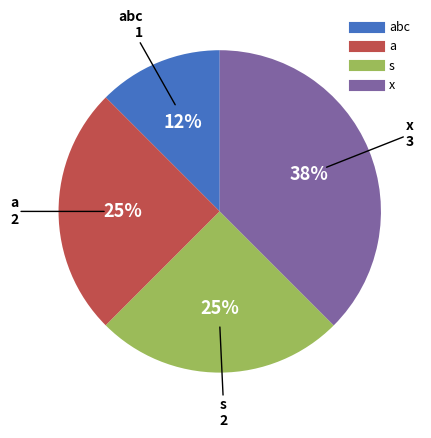

Does any single category account for the majority?

No